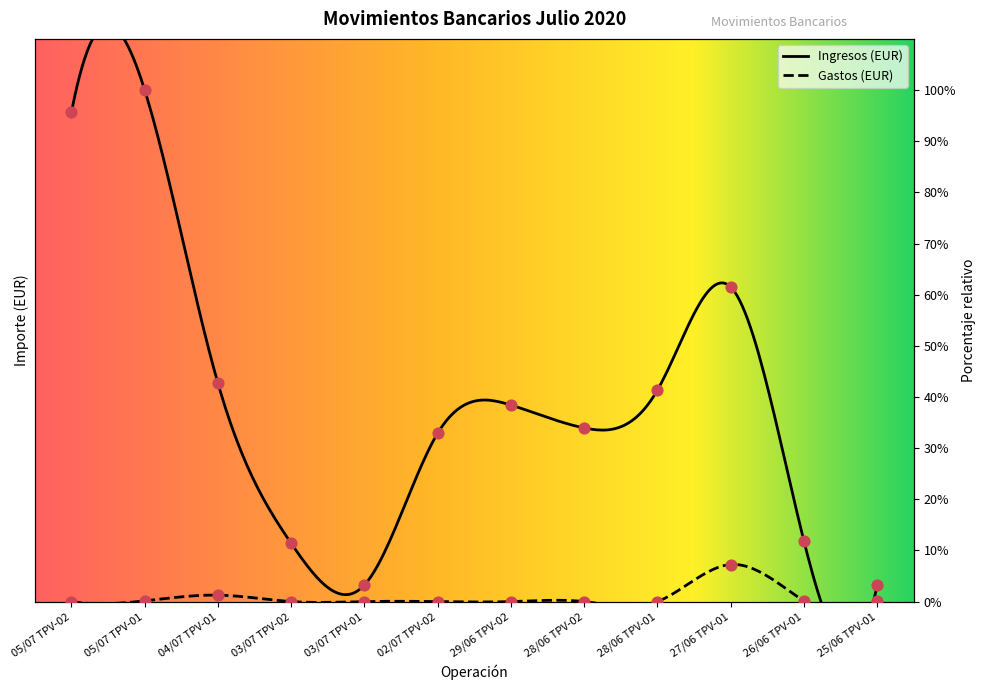

Is the value of Gastos (EUR) at 02/07 TPV-02 greater than the value of Ingresos (EUR) at 03/07 TPV-01?

No